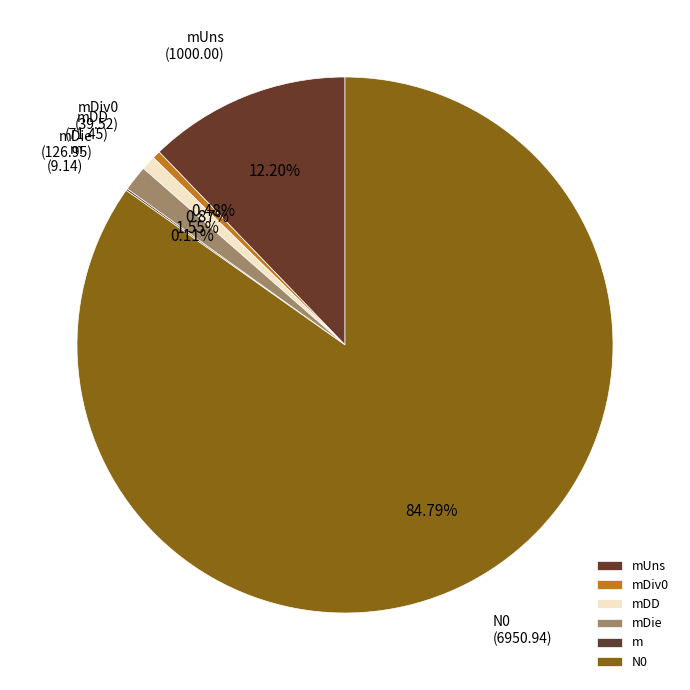

What is the ratio of the value at m to the value at mDD?

0.1